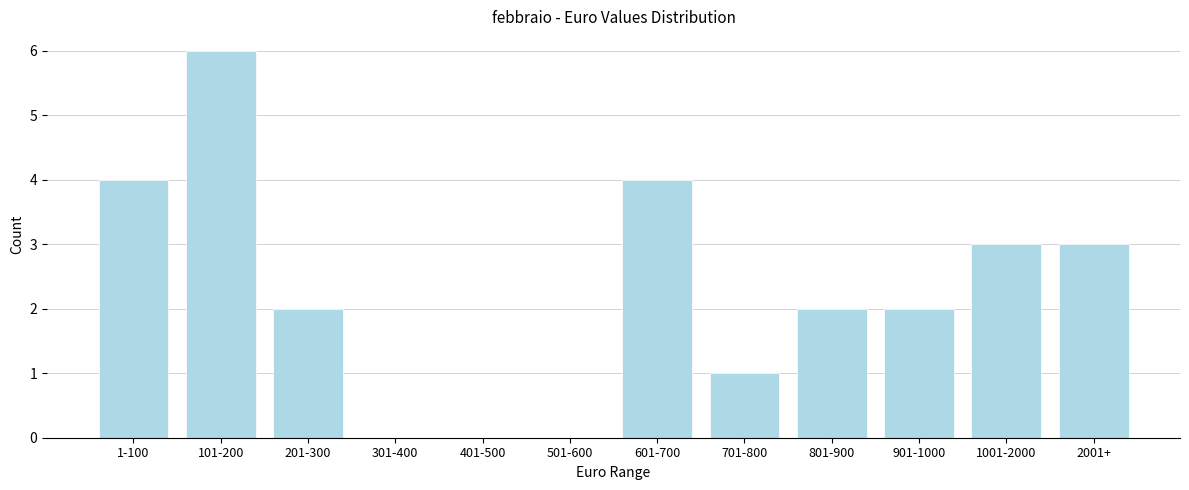

Reading left to right, what are all the values shown in this chart?

1-100=4	101-200=6	201-300=2	301-400=0	401-500=0	501-600=0	601-700=4	701-800=1	801-900=2	901-1000=2	1001-2000=3	2001+=3